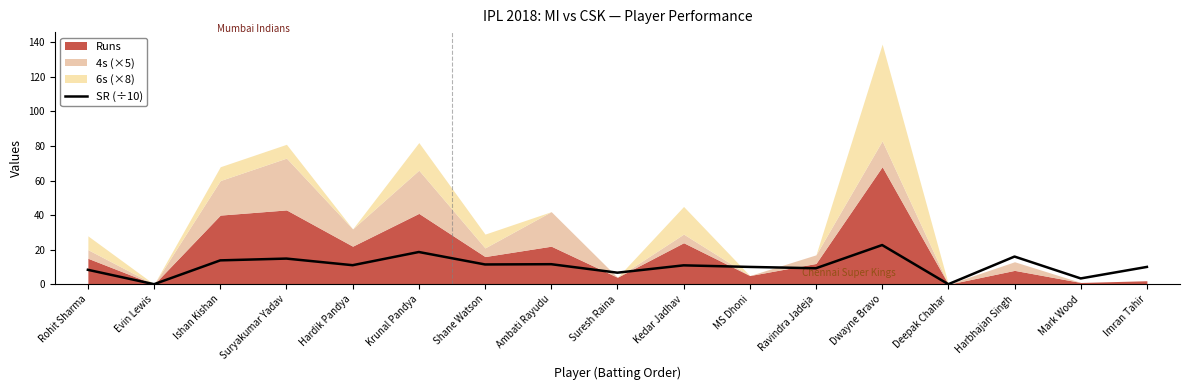

Is it true that SR (÷10) equals 0.0 at Deepak Chahar?

True